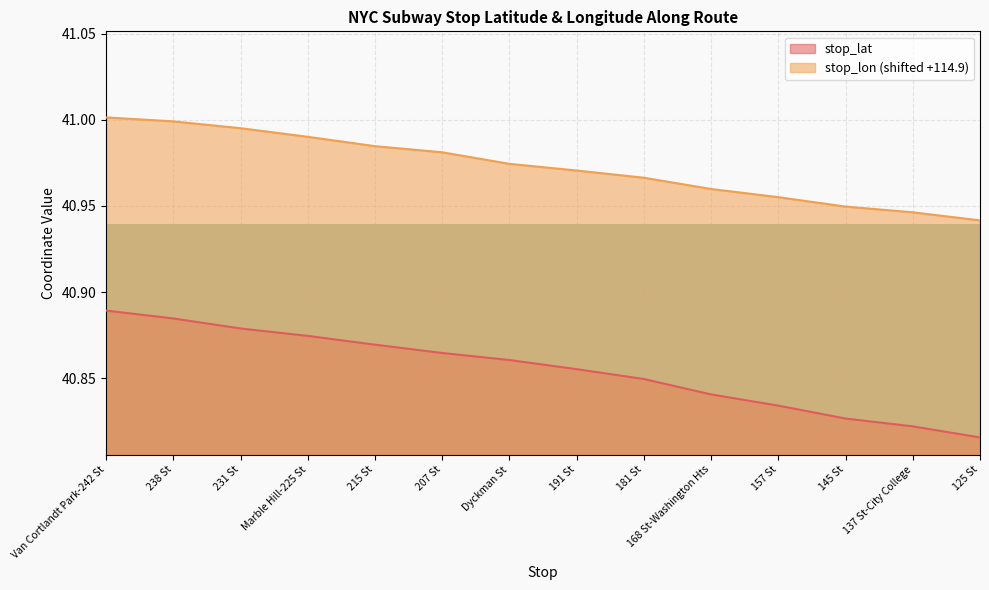

True or false: stop_lat and stop_lon cross at least once.

False